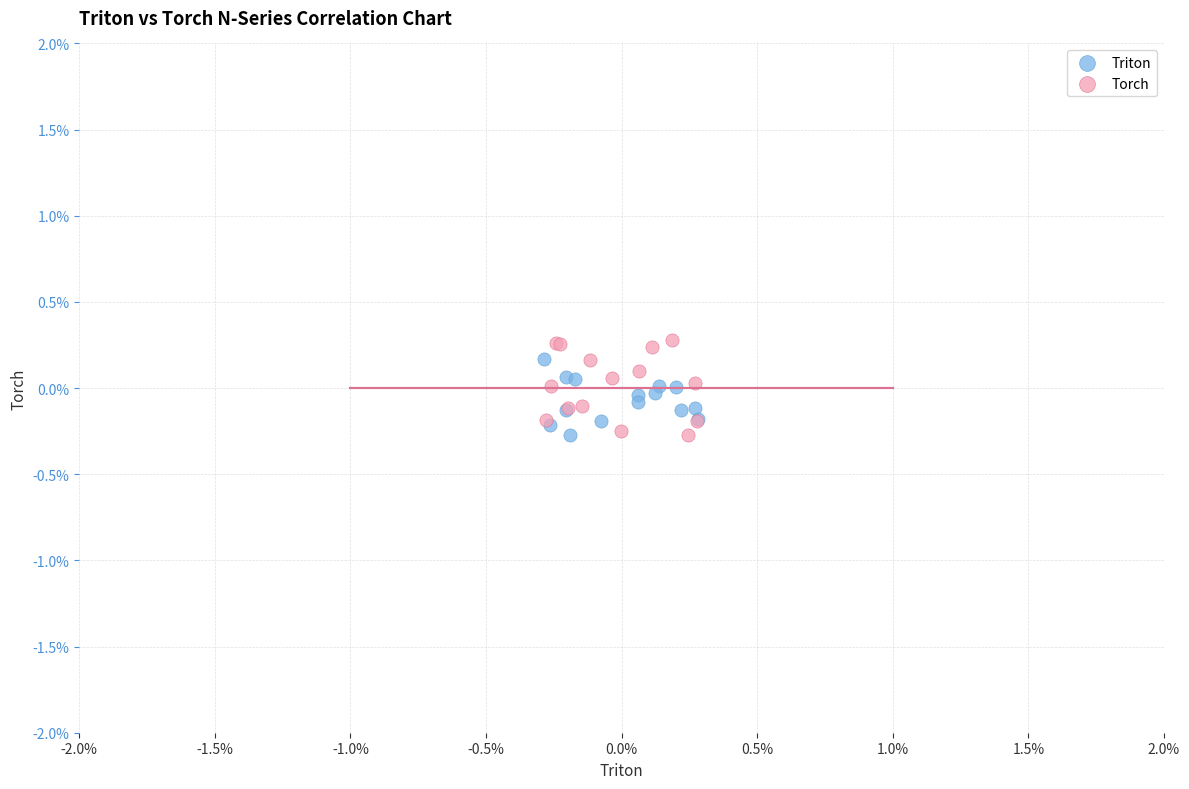

Which series has the widest spread of Y values?

Torch